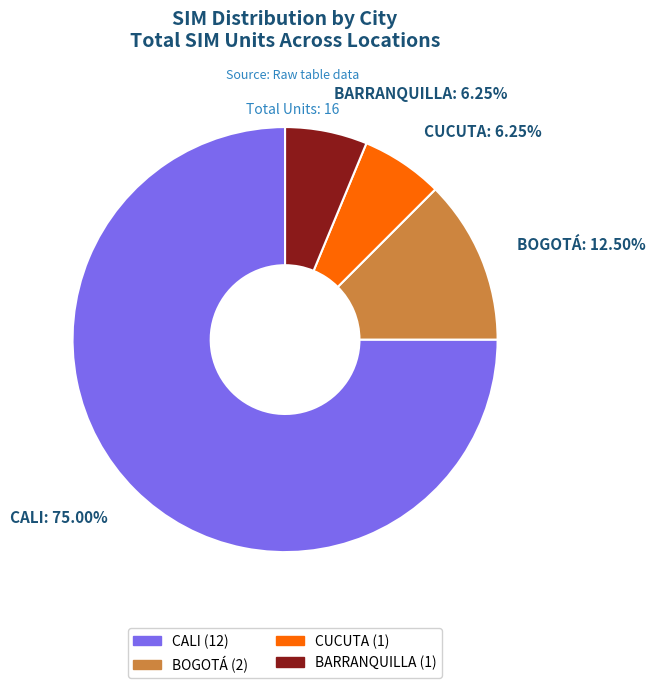

Is the sum of BARRANQUILLA (1) and CALI (12) greater than half?

Yes